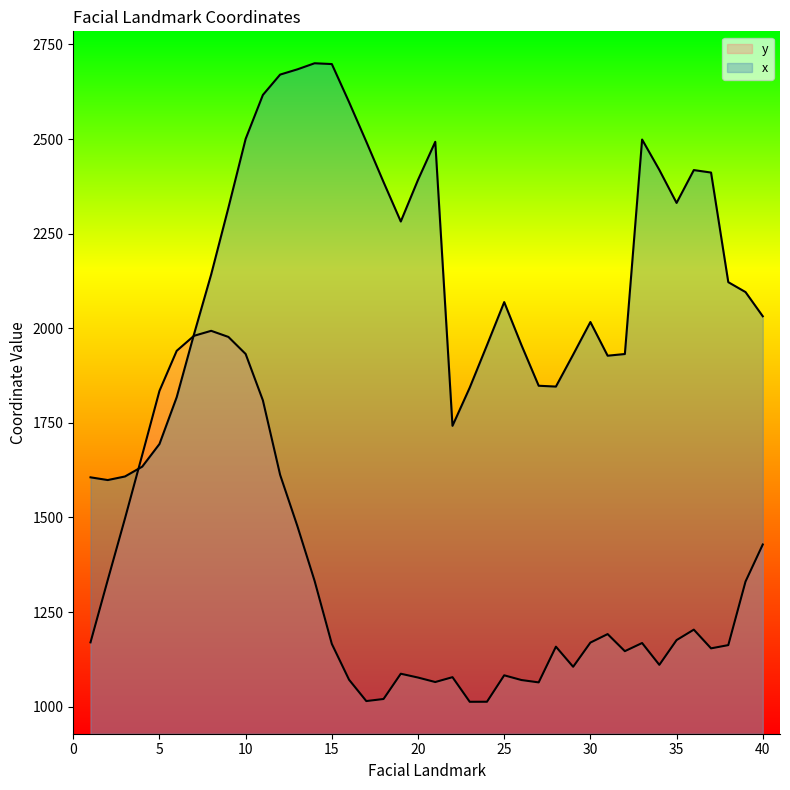

The value of y at 7 is 3287.5. True or false?

False